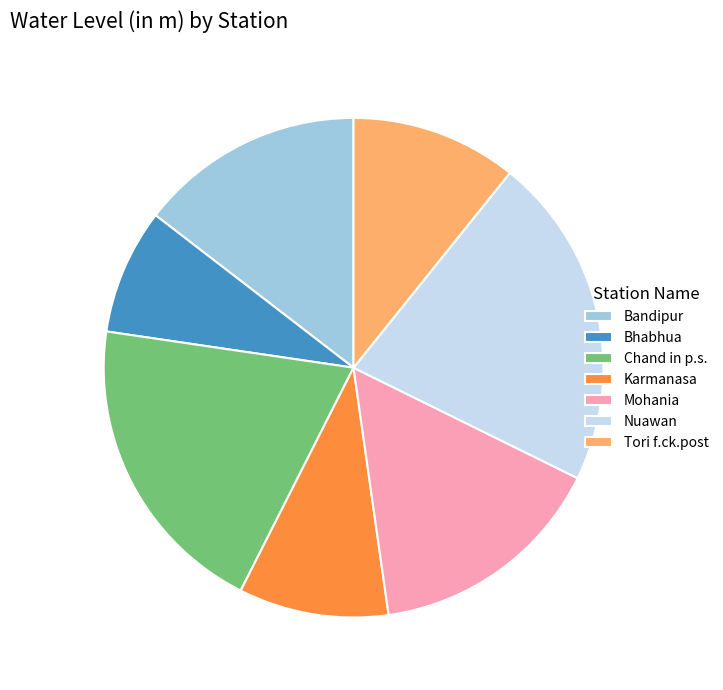

Does any single category account for the majority?

No